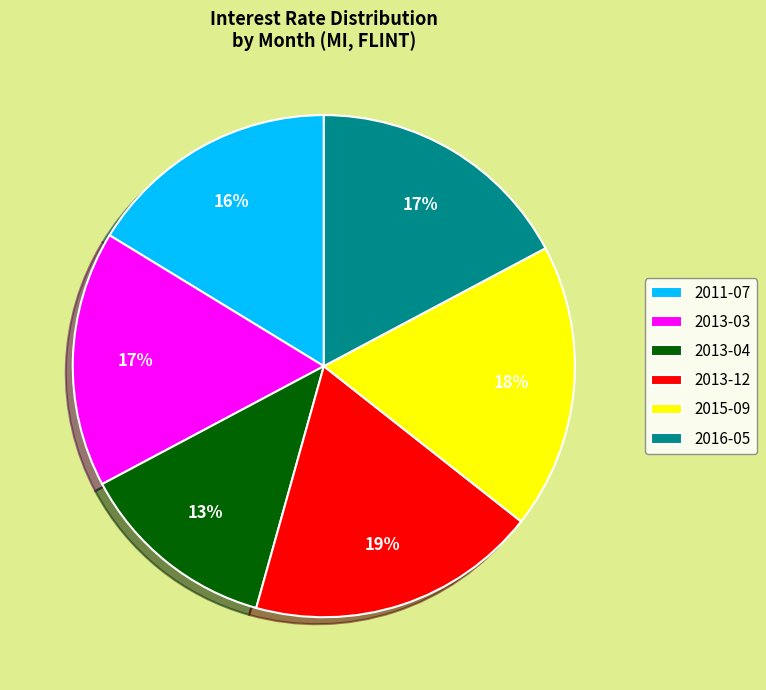

Which slice is the smallest?

2013-04